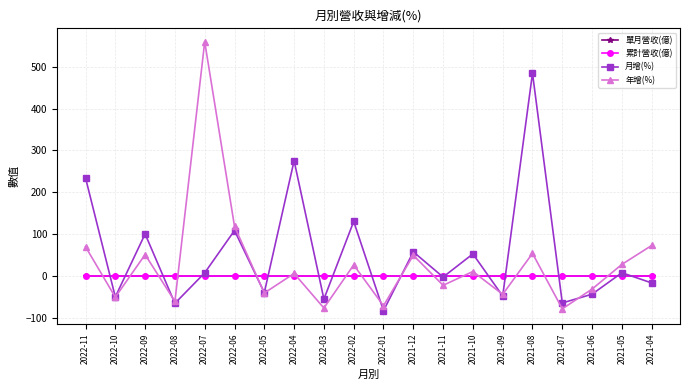

How many negative values does the 年增(%) series have?

9